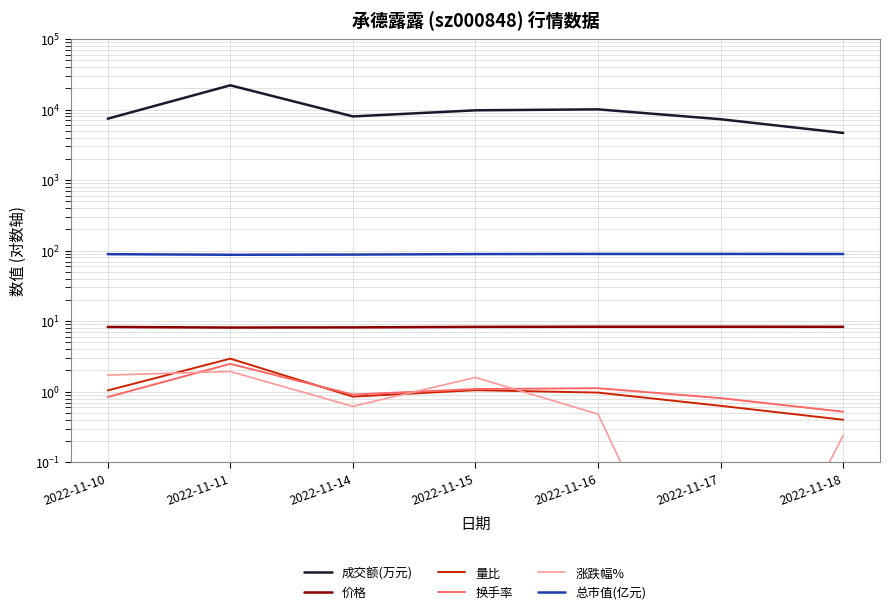

What is the difference between the 量比 values at 2022-11-15 and 2022-11-17?

0.4